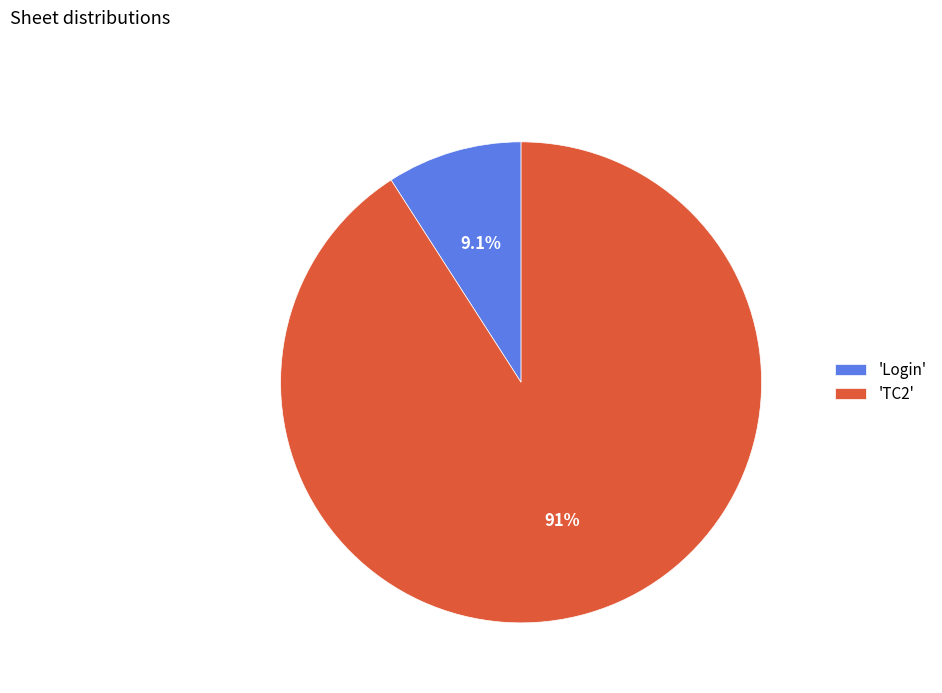

Which slice is the smallest?

'Login'